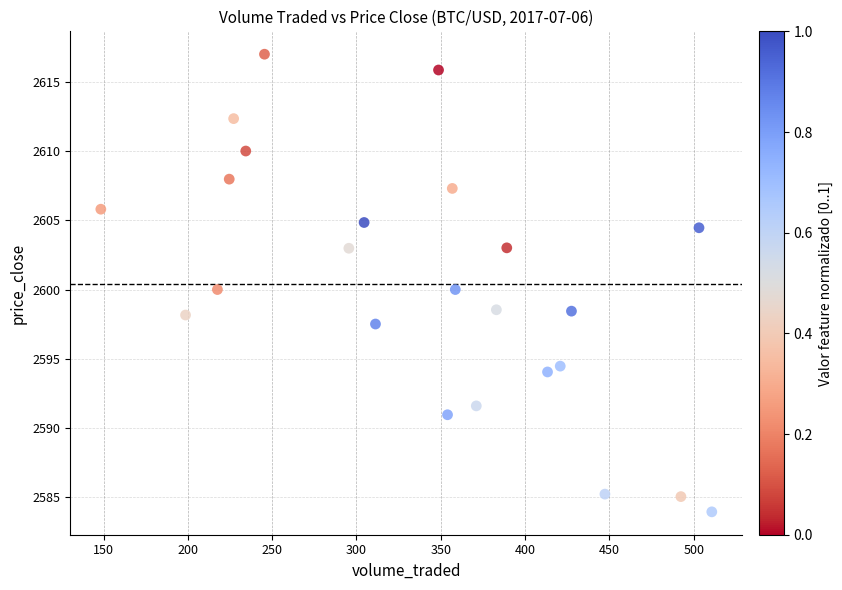

What is the range of X values (max minus min)?

362.4